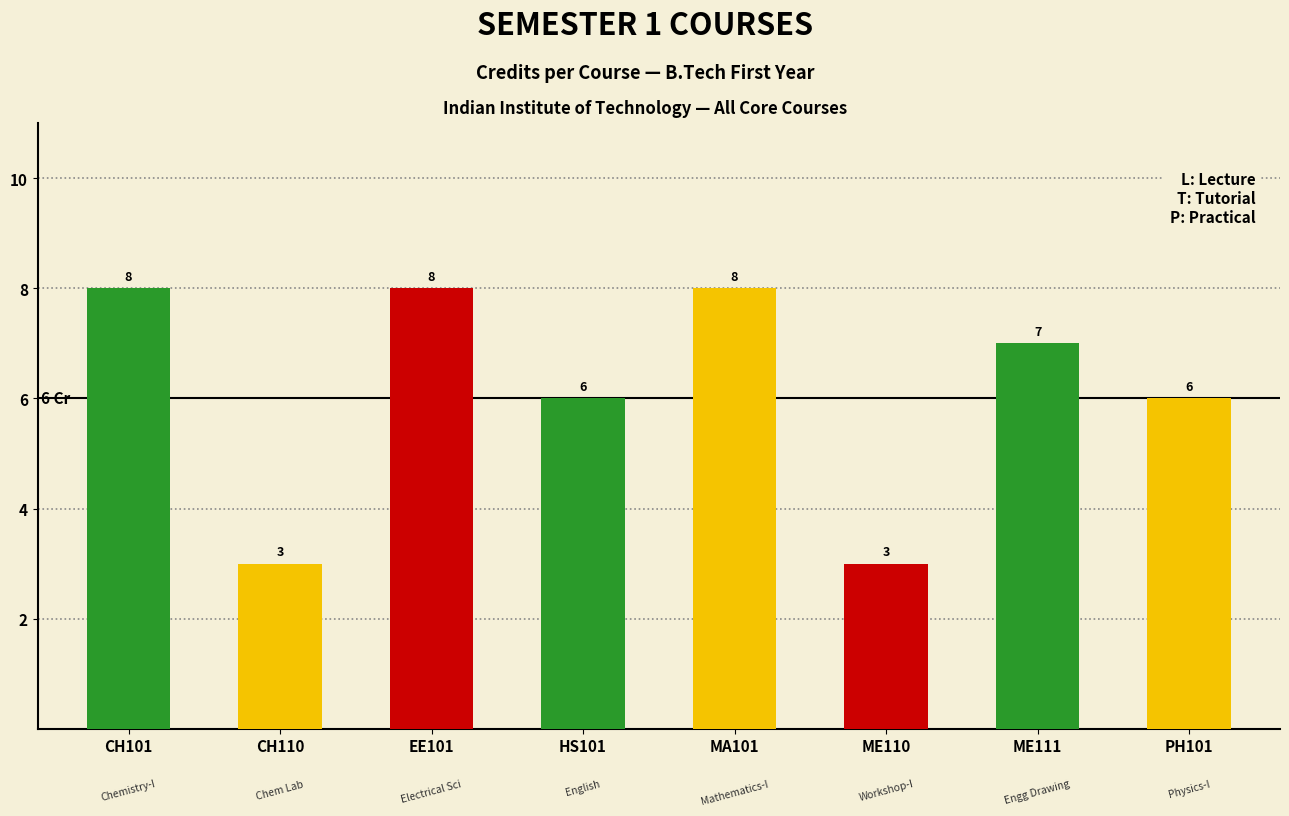

List the labels in order of value, largest first.

CH101, EE101, MA101, ME111, HS101, PH101, CH110, ME110